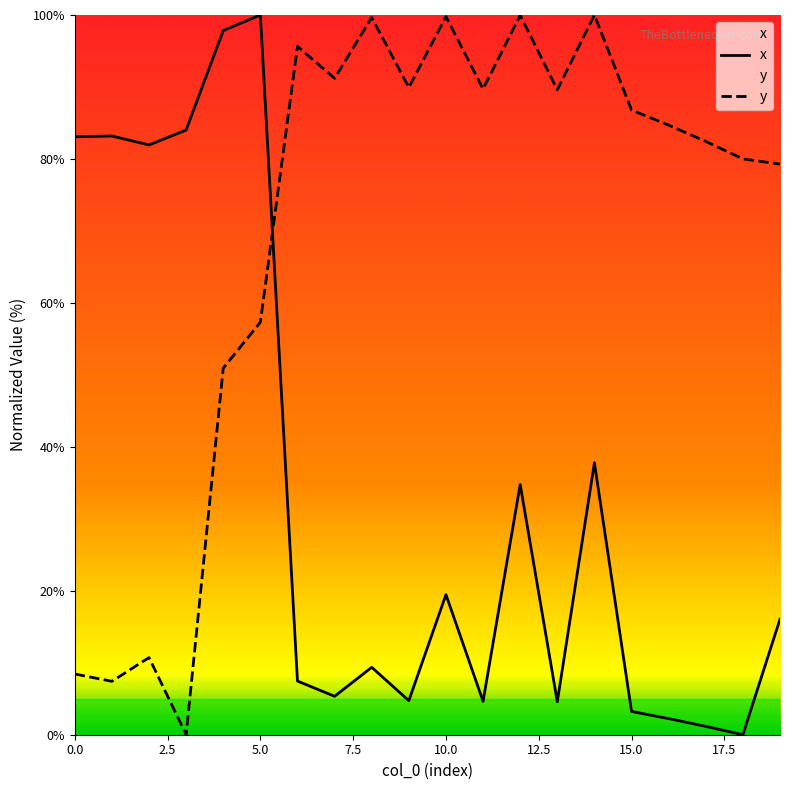

How many interior local peaks does the y series have?

6